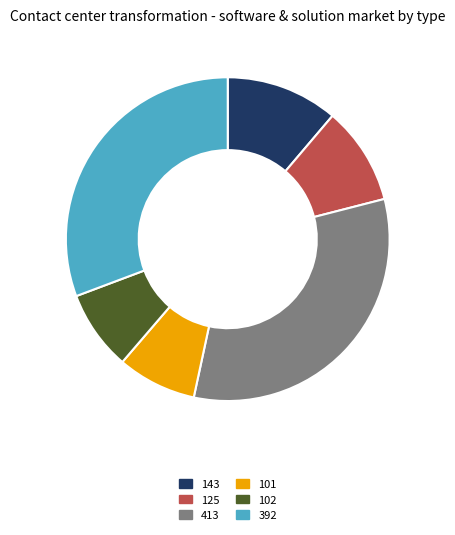

Is there any slice that represents more than half of the pie?

No